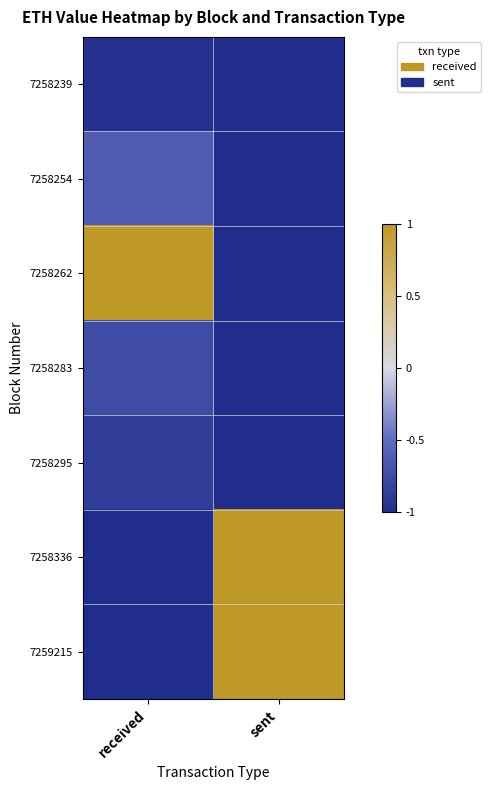

Which series changed the most between received and sent?

7258262